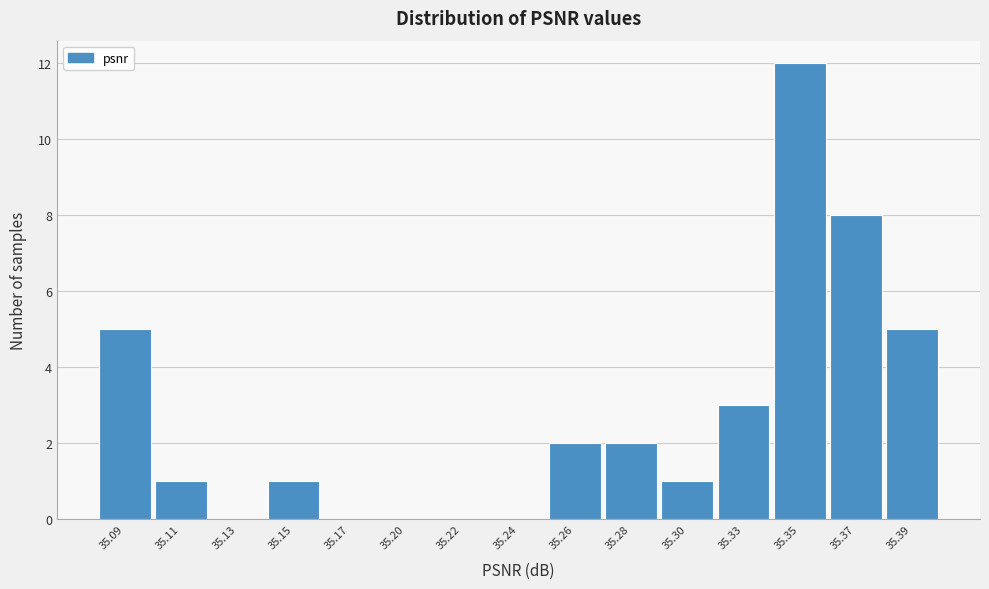

Reading left to right, what are all the values shown in this chart?

35.09=5	35.11=1	35.13=0	35.15=1	35.17=0	35.20=0	35.22=0	35.24=0	35.26=2	35.28=2	35.30=1	35.33=3	35.35=12	35.37=8	35.39=5